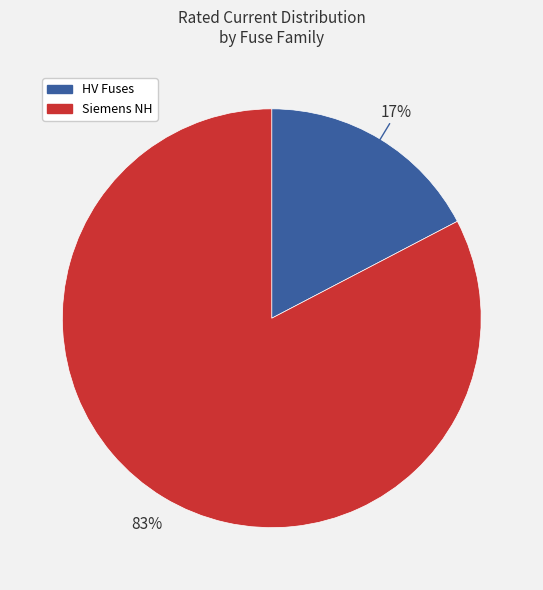

Is there a majority slice in this chart?

Yes